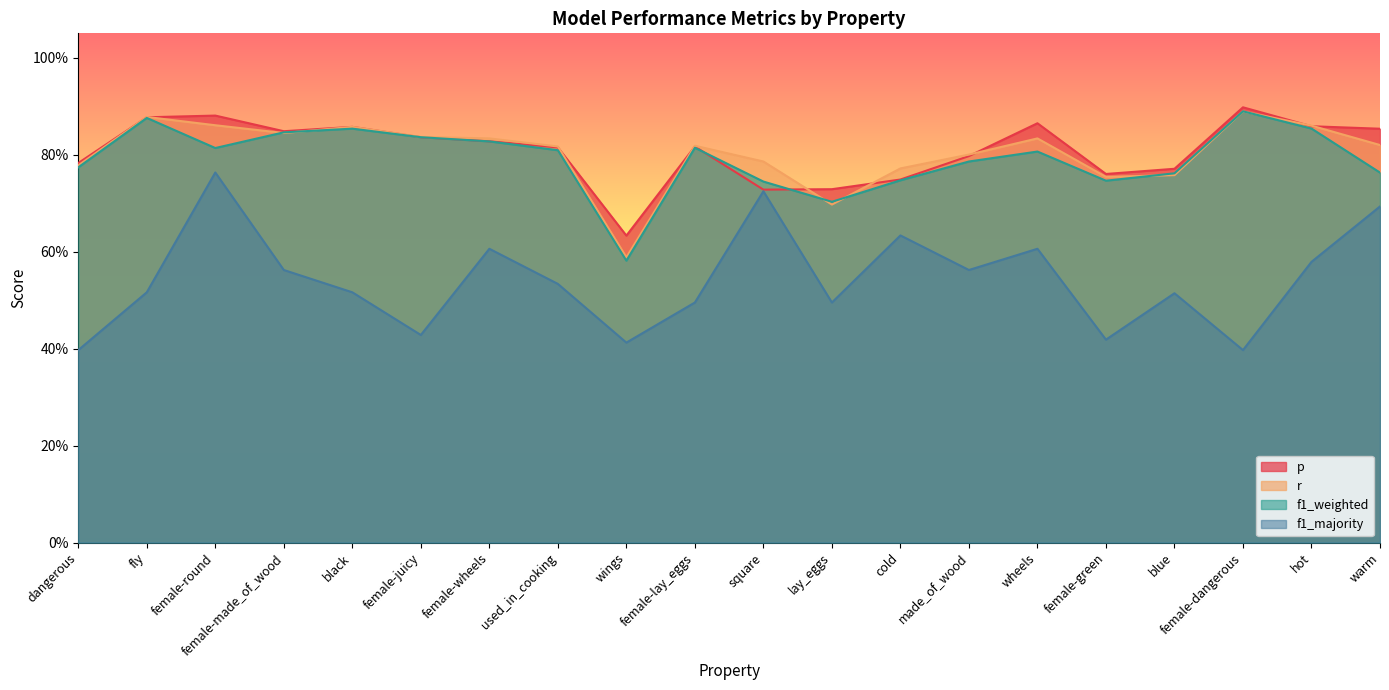

Reading left to right, extract all data points from this chart.

p: dangerous=0.8	fly=0.9	female-round=0.9	female-made_of_wood=0.8	black=0.9	female-juicy=0.8	female-wheels=0.8	used_in_cooking=0.8	wings=0.6	female-lay_eggs=0.8	square=0.7	lay_eggs=0.7	cold=0.7	made_of_wood=0.8	wheels=0.9	female-green=0.8	blue=0.8	female-dangerous=0.9	hot=0.9	warm=0.9
r: dangerous=0.8	fly=0.9	female-round=0.9	female-made_of_wood=0.8	black=0.9	female-juicy=0.8	female-wheels=0.8	used_in_cooking=0.8	wings=0.6	female-lay_eggs=0.8	square=0.8	lay_eggs=0.7	cold=0.8	made_of_wood=0.8	wheels=0.8	female-green=0.8	blue=0.8	female-dangerous=0.9	hot=0.9	warm=0.8
f1_weighted: dangerous=0.8	fly=0.9	female-round=0.8	female-made_of_wood=0.8	black=0.9	female-juicy=0.8	female-wheels=0.8	used_in_cooking=0.8	wings=0.6	female-lay_eggs=0.8	square=0.7	lay_eggs=0.7	cold=0.7	made_of_wood=0.8	wheels=0.8	female-green=0.7	blue=0.8	female-dangerous=0.9	hot=0.9	warm=0.8
f1_majority: dangerous=0.4	fly=0.5	female-round=0.8	female-made_of_wood=0.6	black=0.5	female-juicy=0.4	female-wheels=0.6	used_in_cooking=0.5	wings=0.4	female-lay_eggs=0.5	square=0.7	lay_eggs=0.5	cold=0.6	made_of_wood=0.6	wheels=0.6	female-green=0.4	blue=0.5	female-dangerous=0.4	hot=0.6	warm=0.7